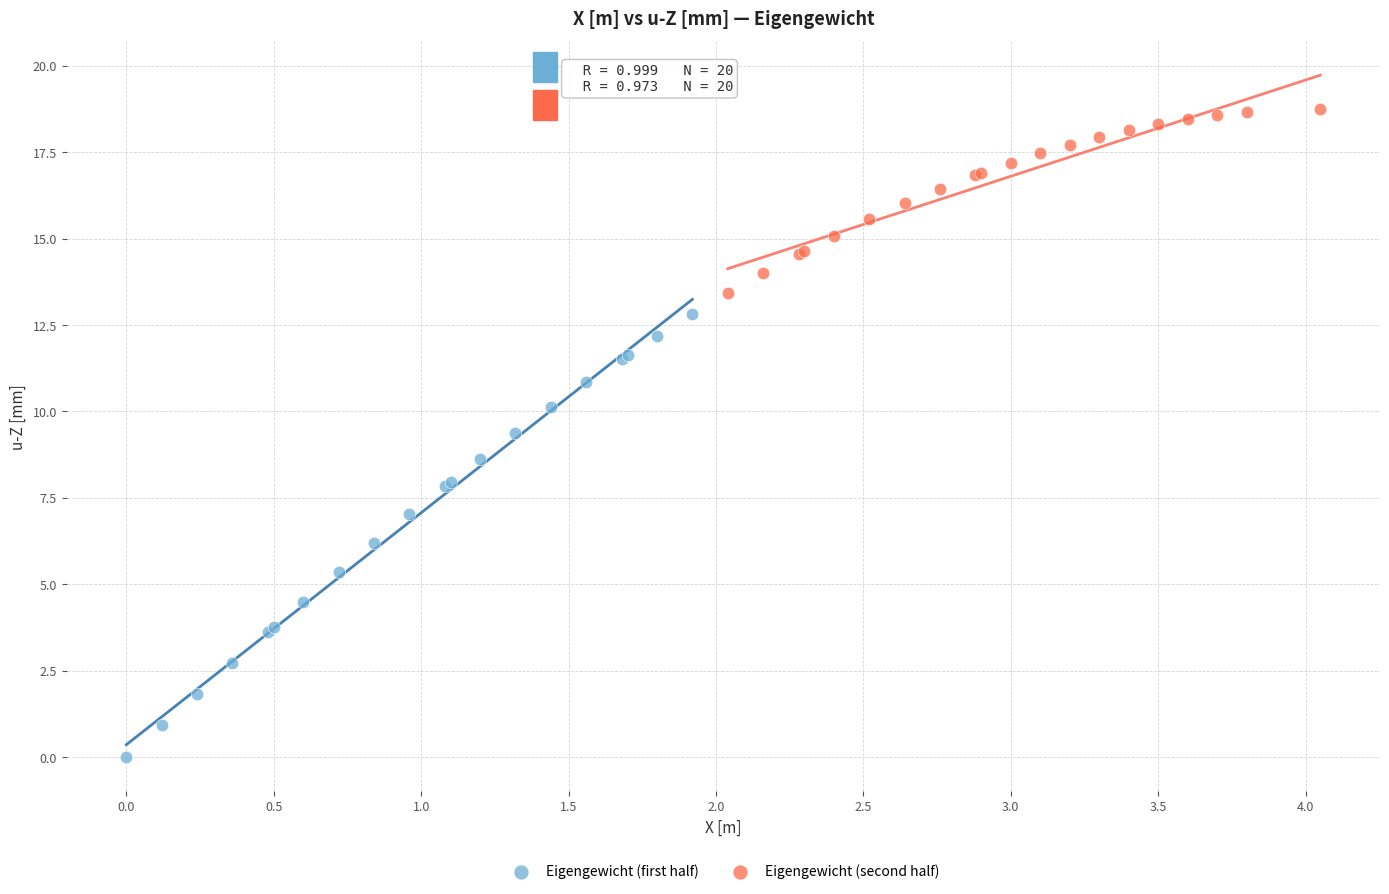

Which series contains the lowest Y value?

Eigengewicht (first half)